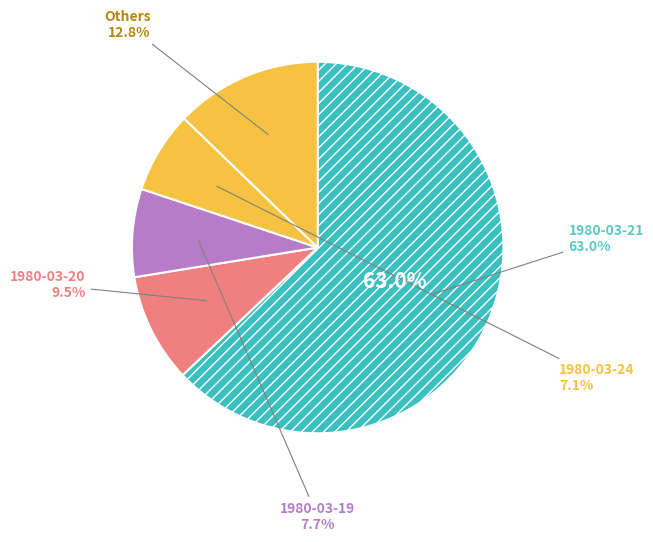

Count the number of slices in the pie.

7